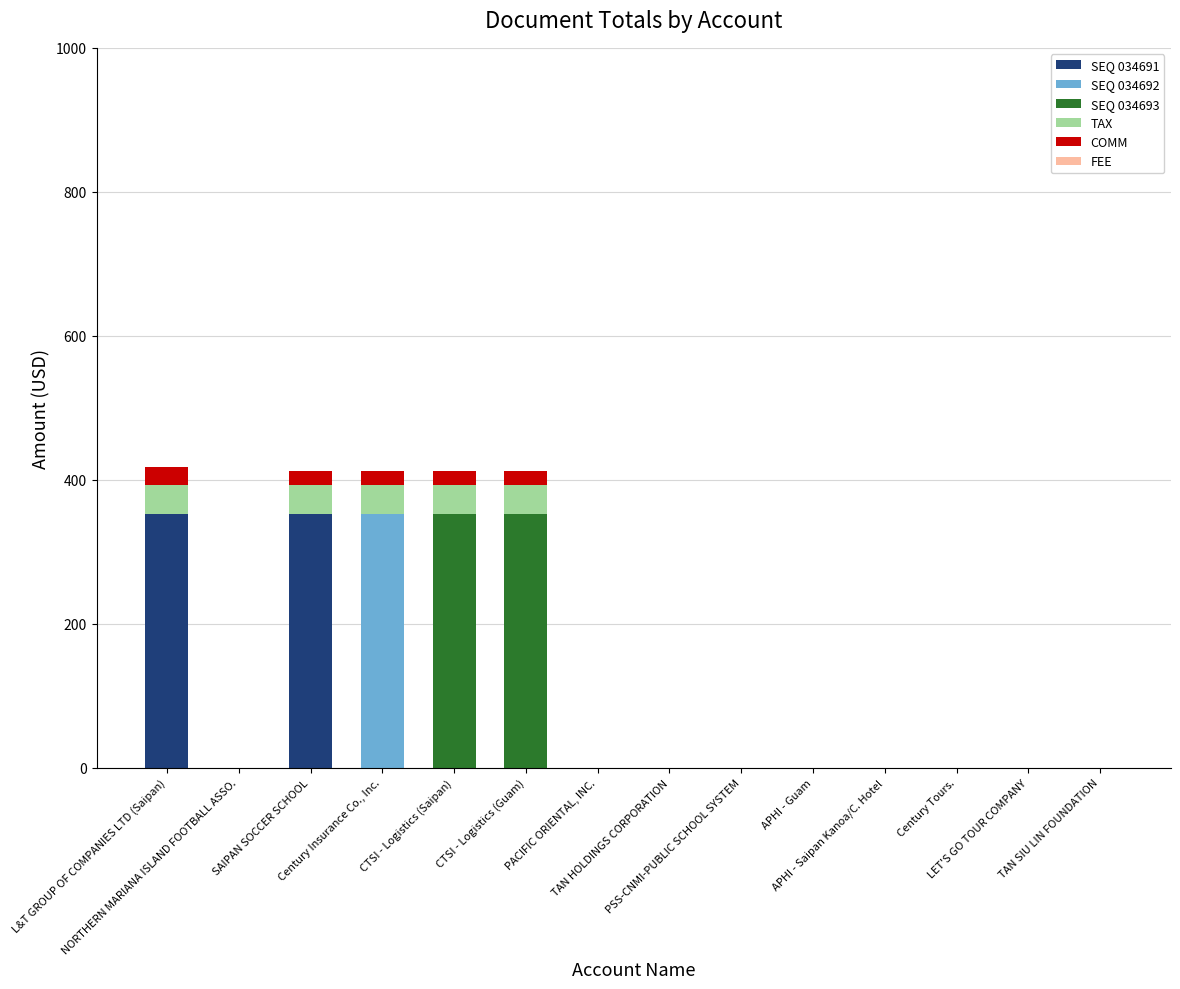

The SEQ 034692 series shows 0.0 at APHI - Saipan Kanoa/C. Hotel. True or false?

True